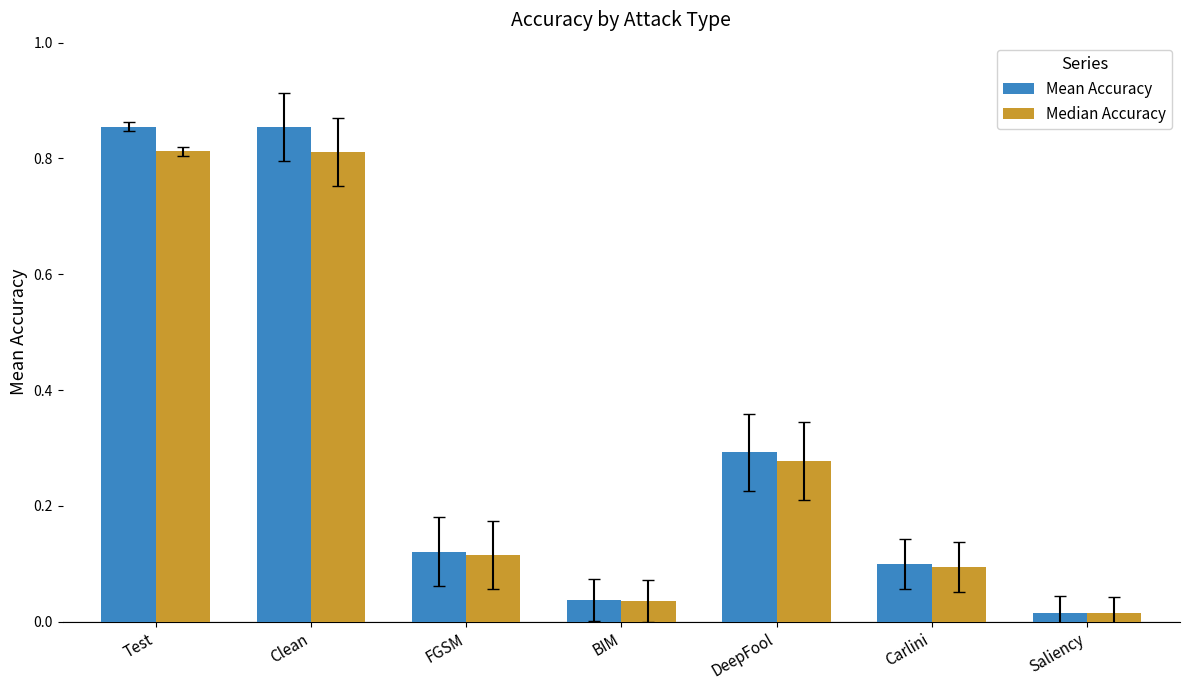

At which label does Median Accuracy reach its minimum?

Saliency